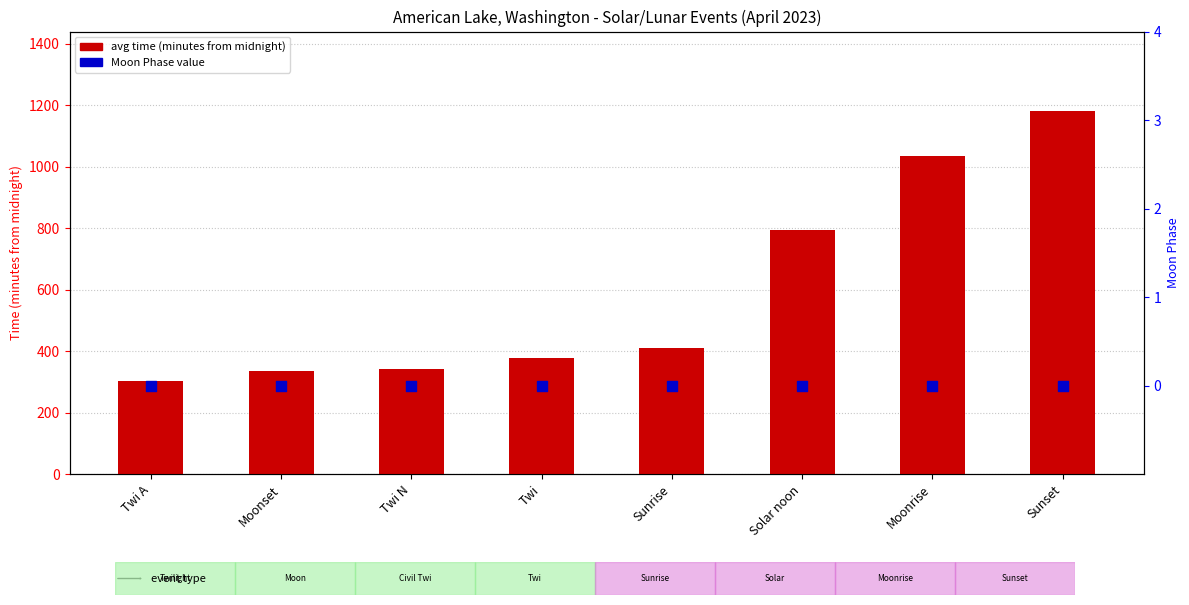

Which series contains the lowest Y value?

Moon Phases